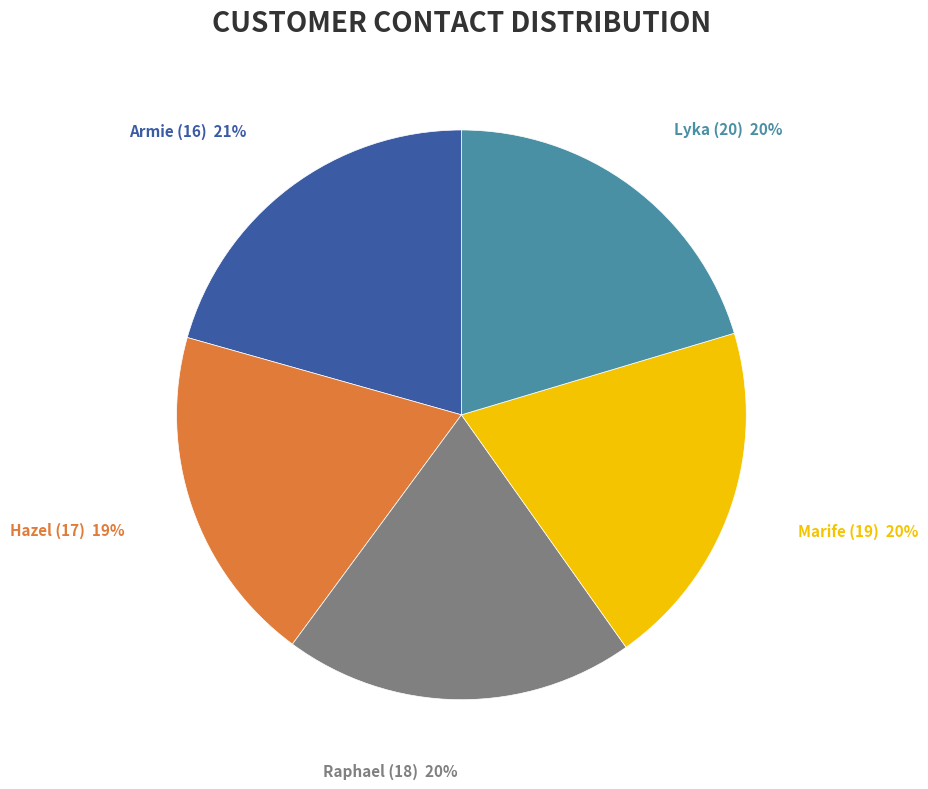

To the nearest percent, what portion does Marife (19) represent?

20%